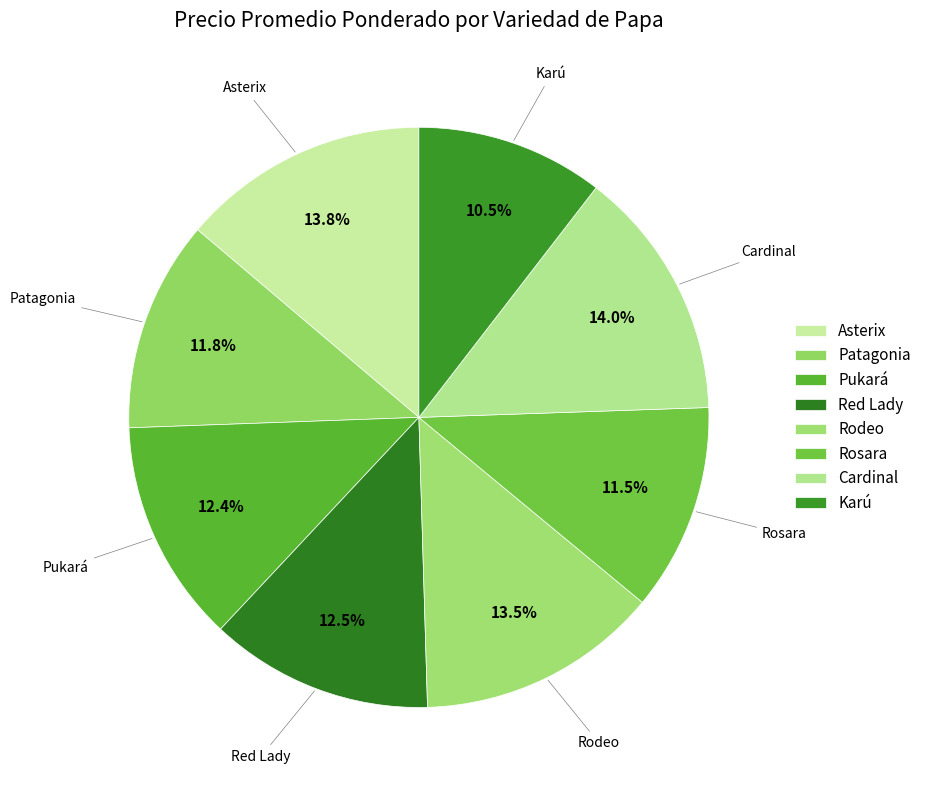

Is there a majority slice in this chart?

No